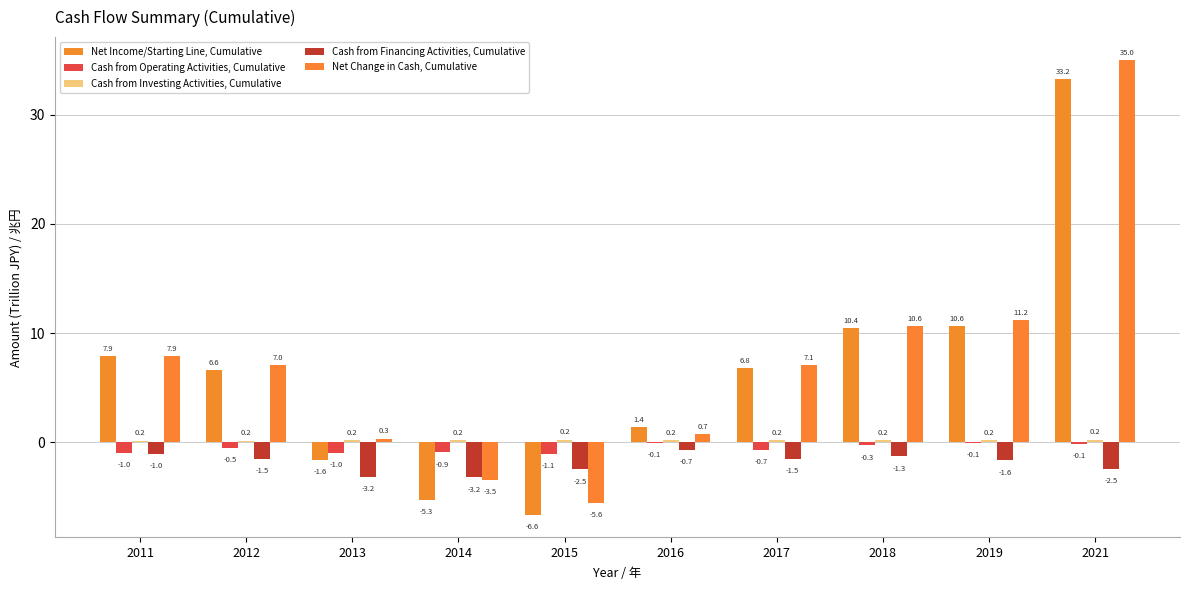

How many groups of bars are there?

10